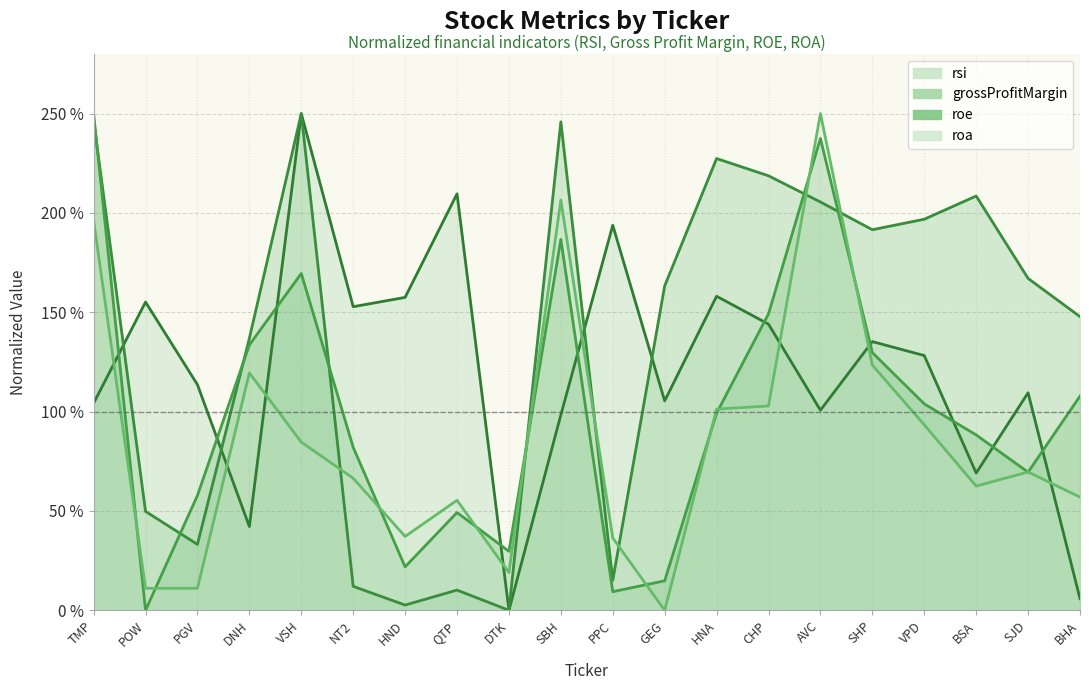

Which category has the lowest value in the roa series?

GEG